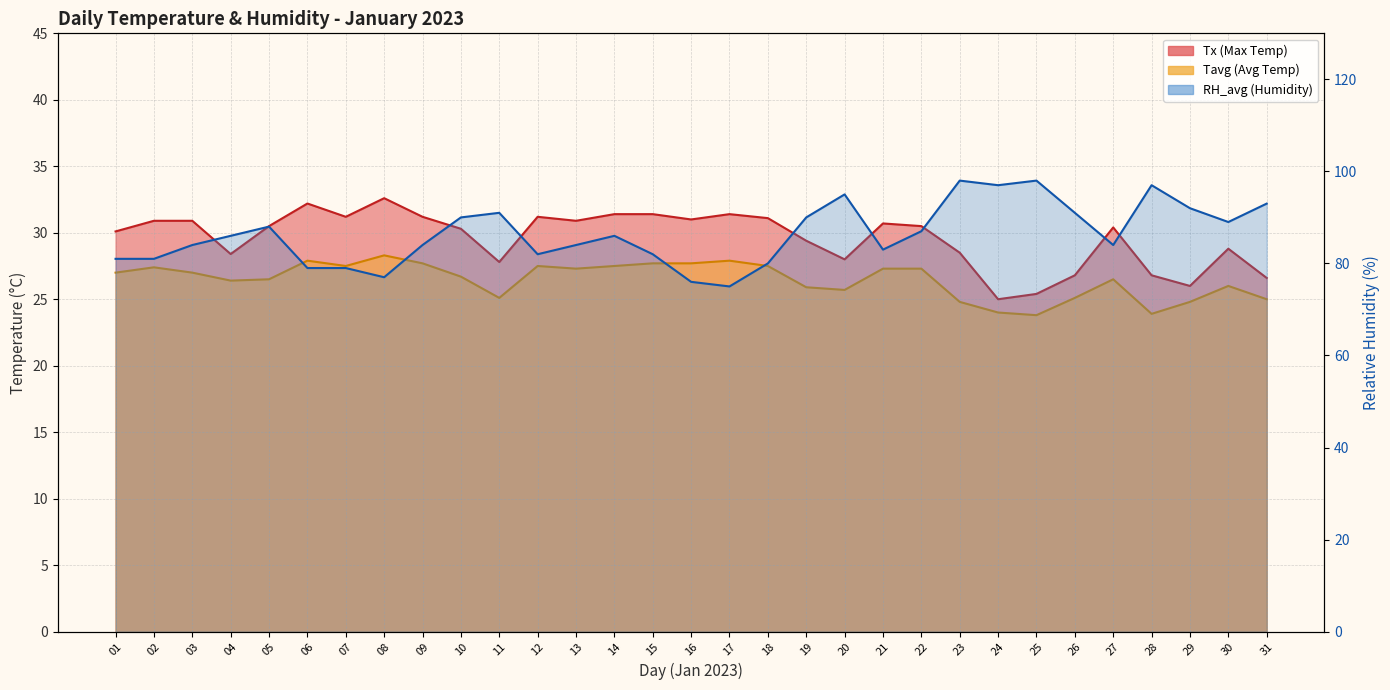

What is the sum of the RH_avg values at 04 and 29?

178.0